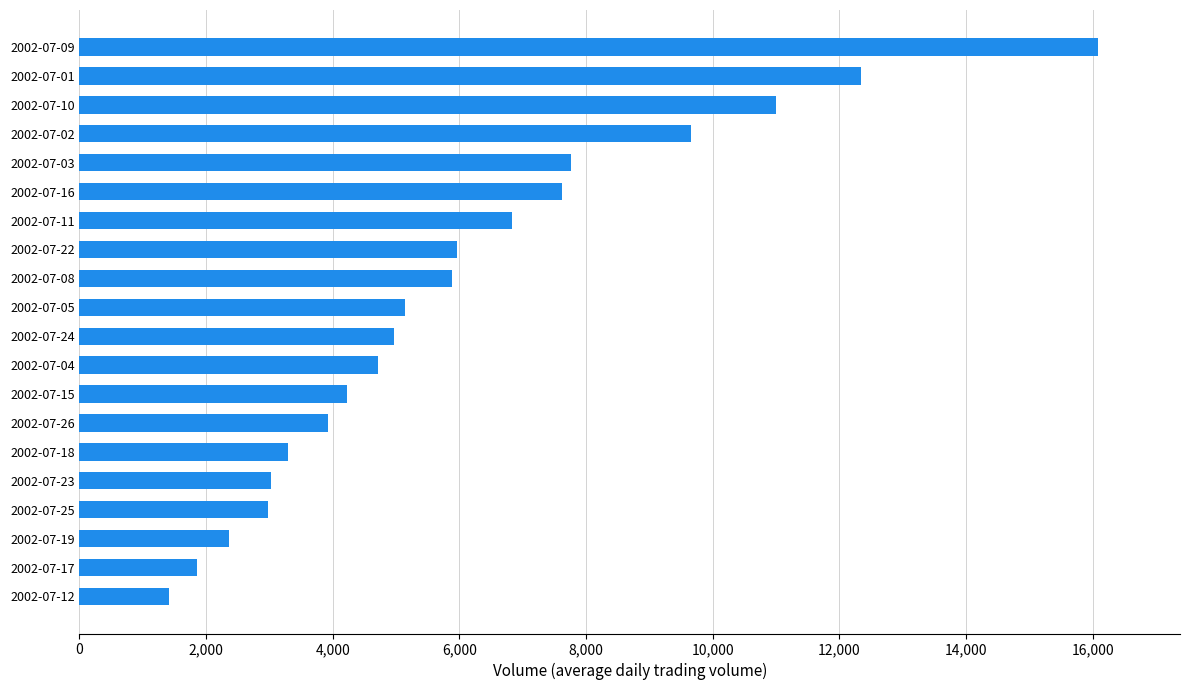

What is the difference between the maximum and minimum values?

14671